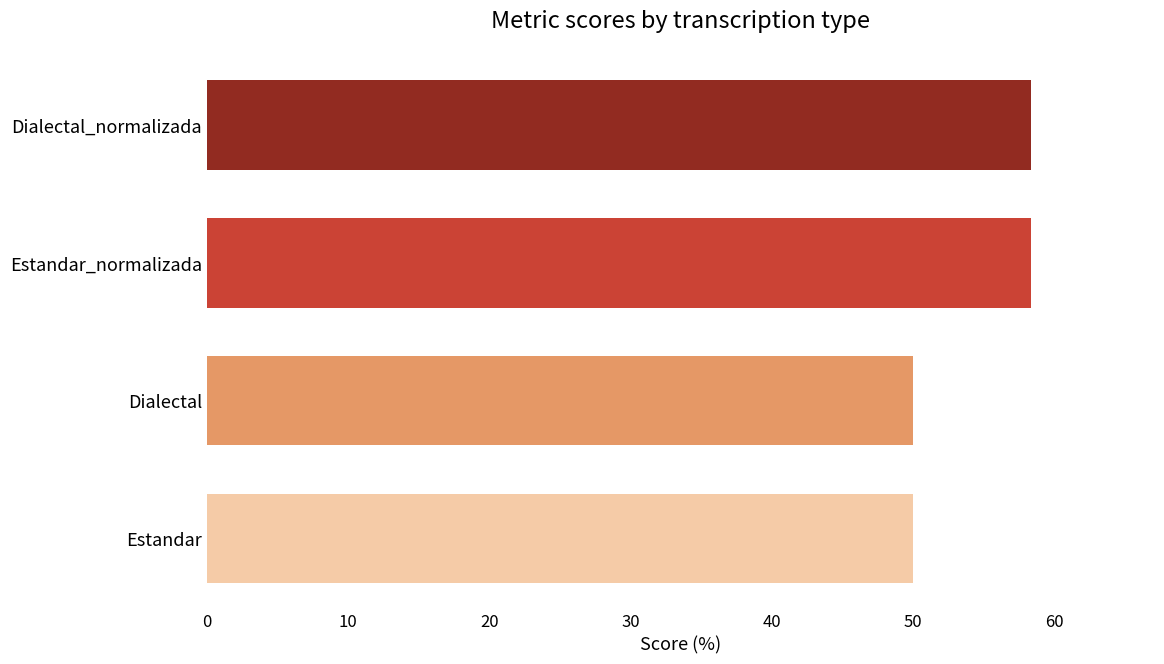

What value does the data have at Estandar_normalizada?

58.3